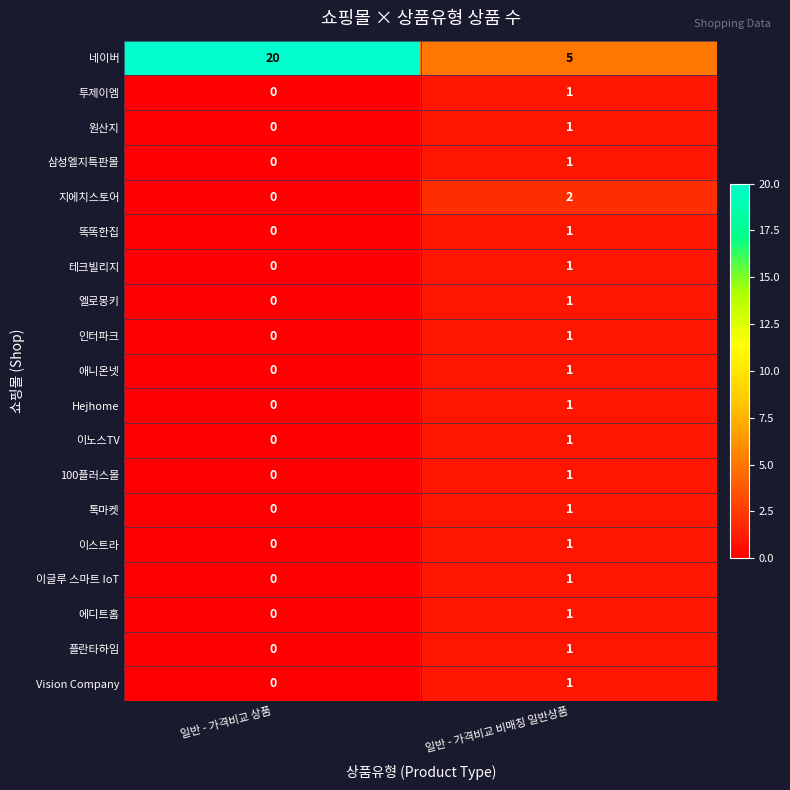

Between 일반 - 가격비교 상품 and 일반 - 가격비교 비매칭 일반상품, which series saw the biggest shift?

네이버